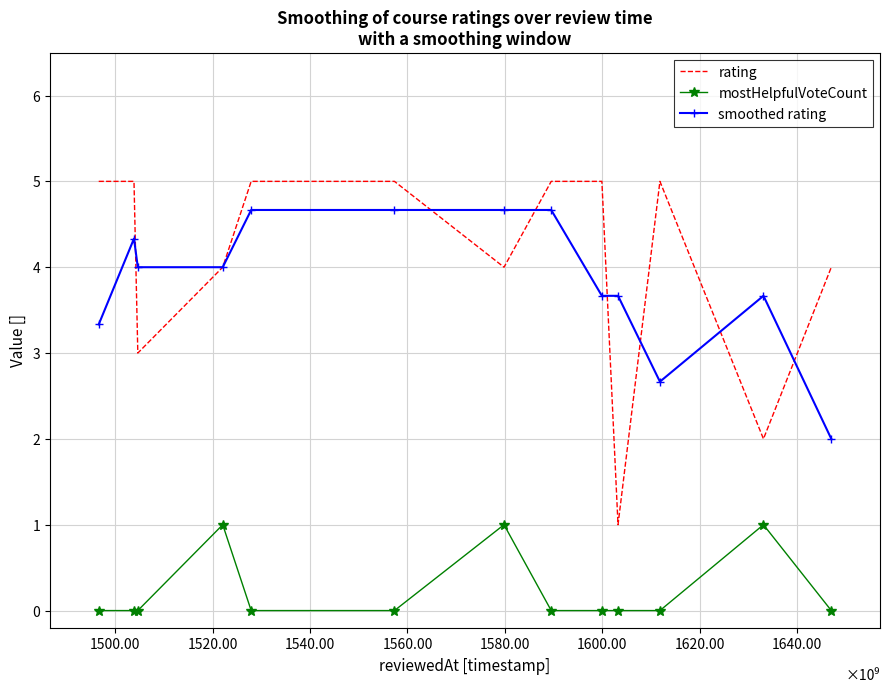

What is the maximum value for mostHelpfulVoteCount?

1.0